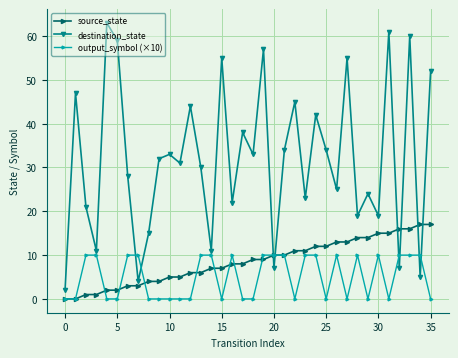

Which series has the largest range (max minus min)?

destination_state